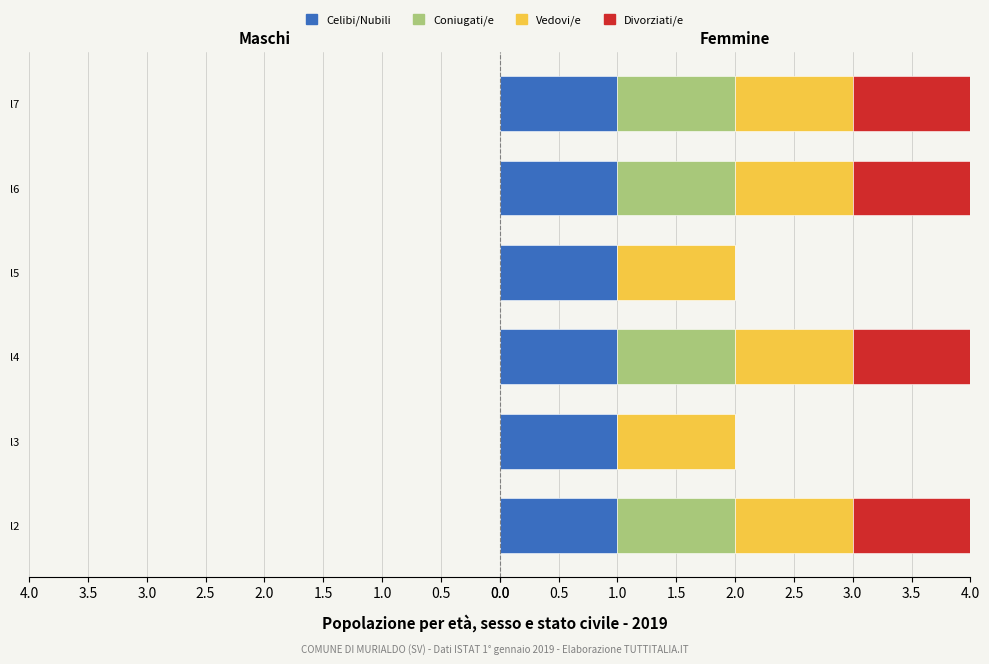

What are all the series names shown in the legend?

Celibi/Nubili, Coniugati/e, Vedovi/e, Divorziati/e